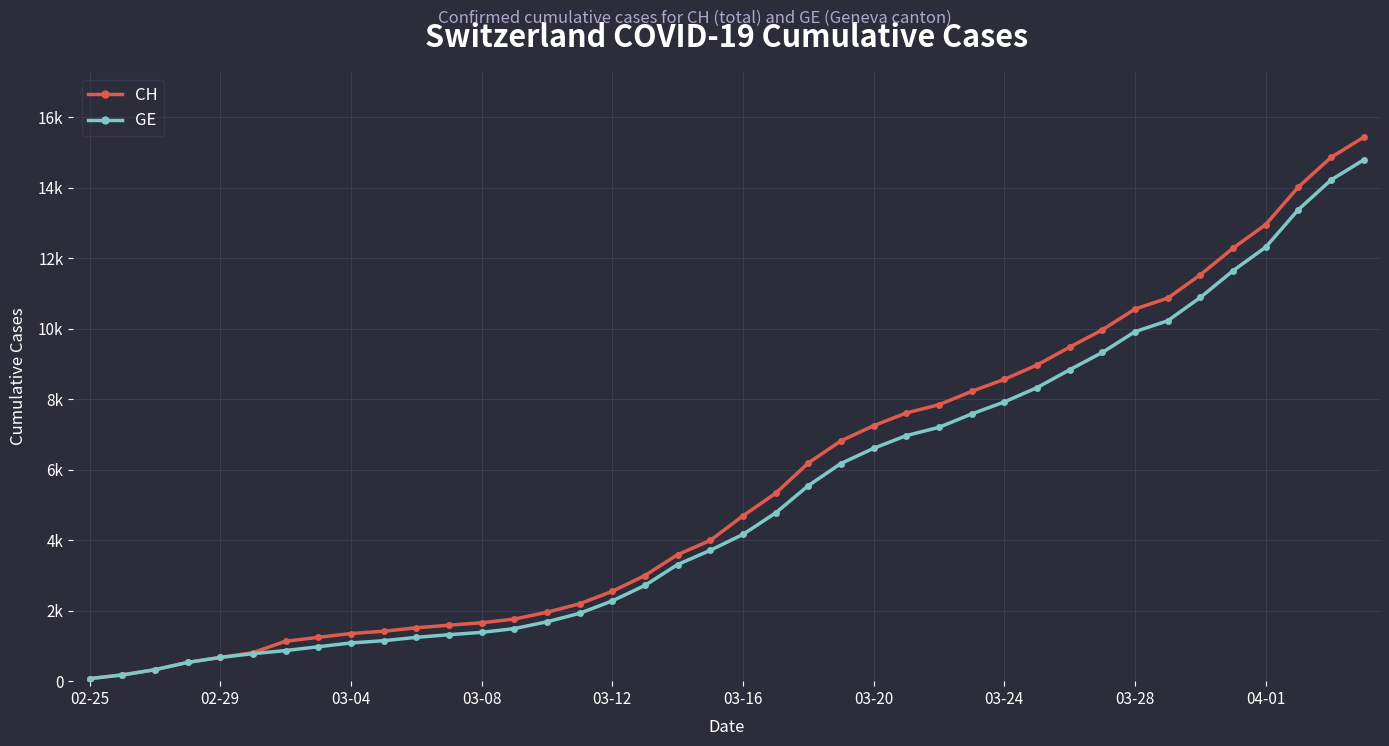

What are all the series names shown in the legend?

CH, GE